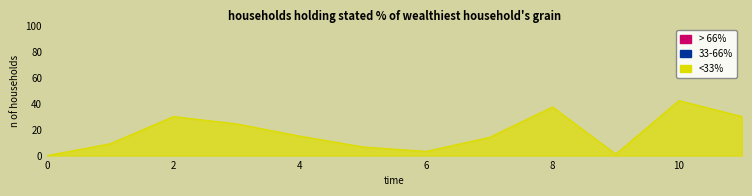

What is the difference between the maximum and minimum values?

42.3